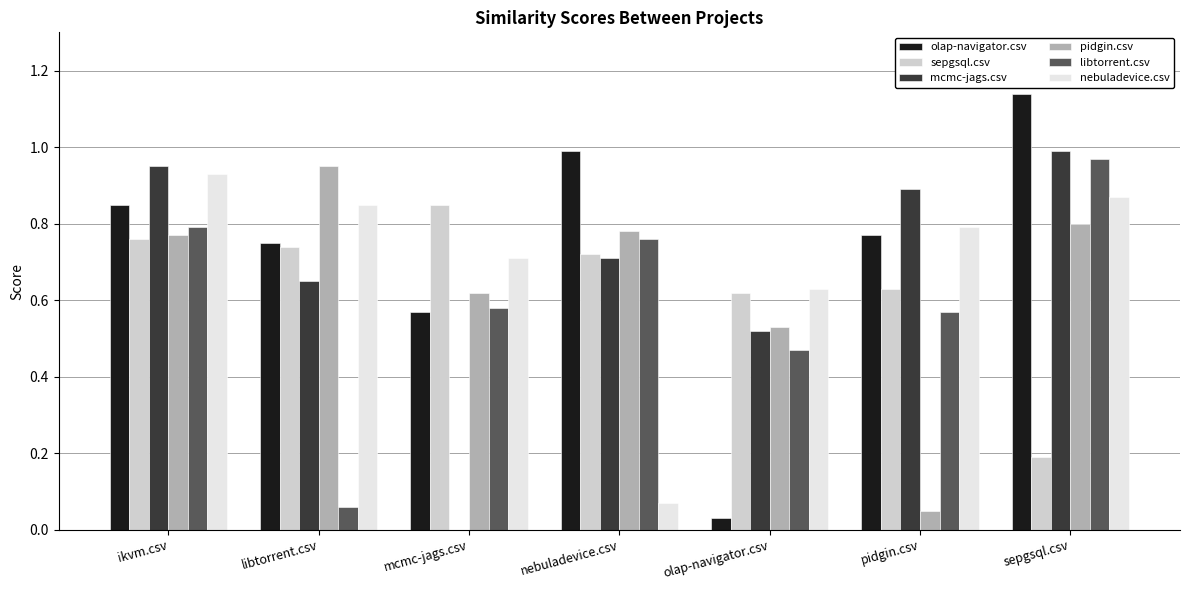

Is the value of olap-navigator.csv at ikvm.csv greater than the value of libtorrent.csv at sepgsql.csv?

No